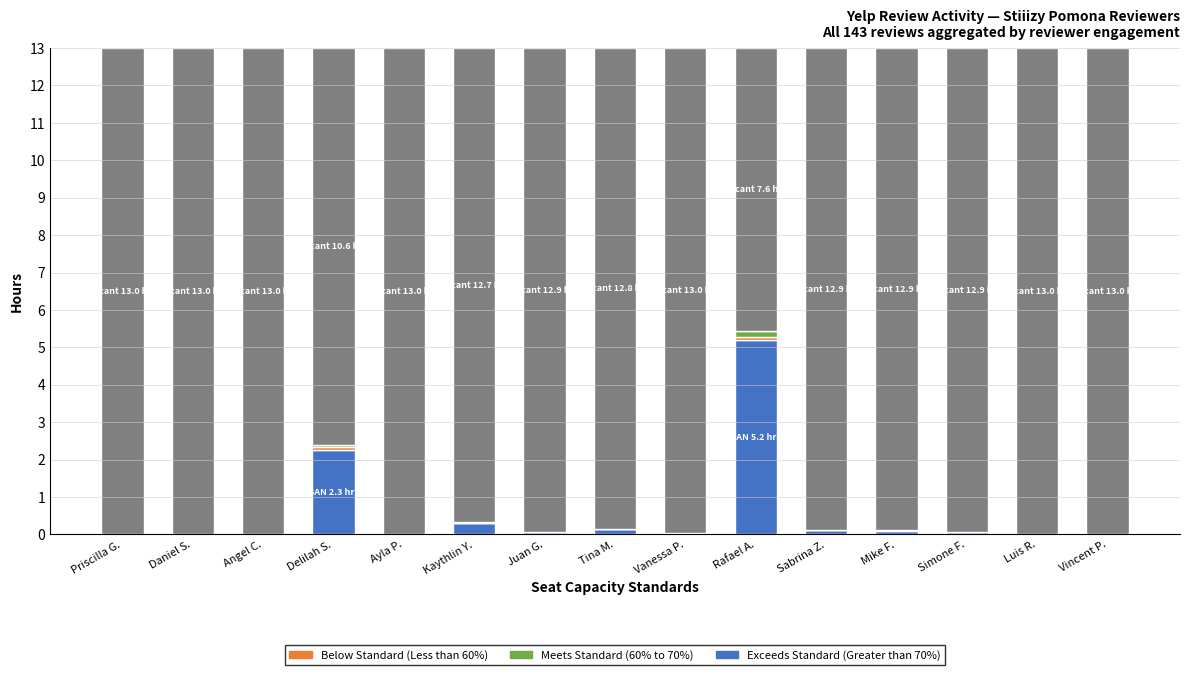

The value of Exceeds Standard (Greater than 70%) at Juan G. is 0.1. True or false?

True